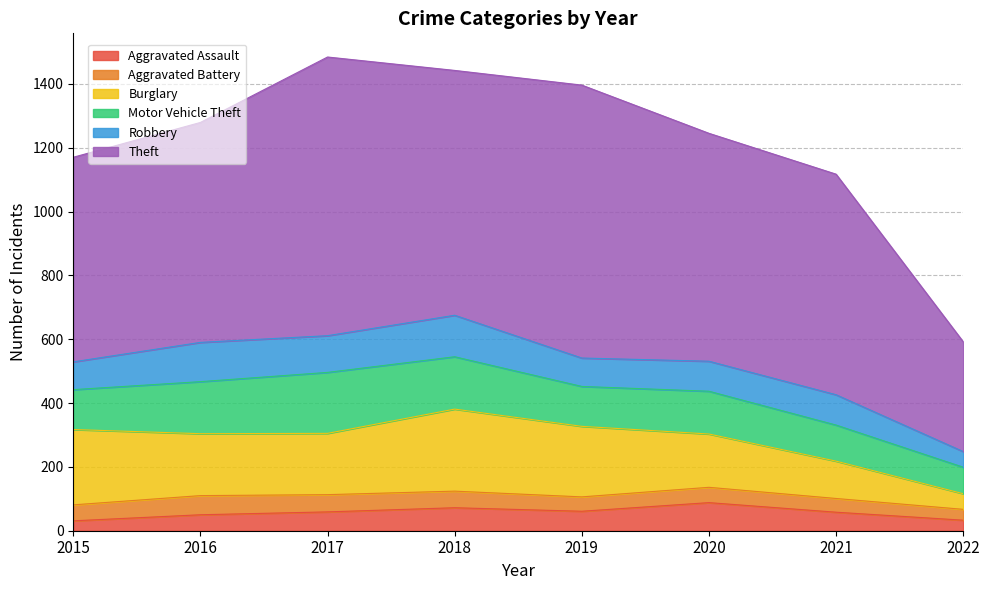

Count the number of categories in the chart.

8